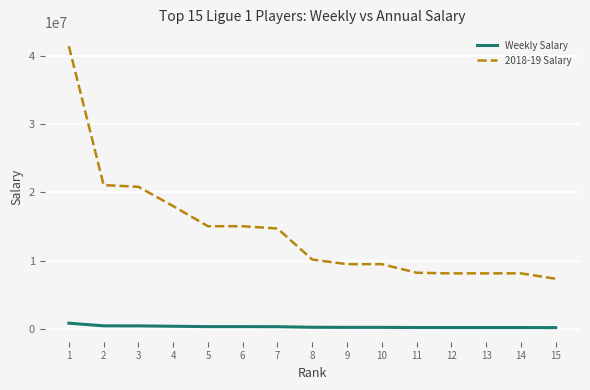

Which series has the largest range (max minus min)?

2018-19 Salary